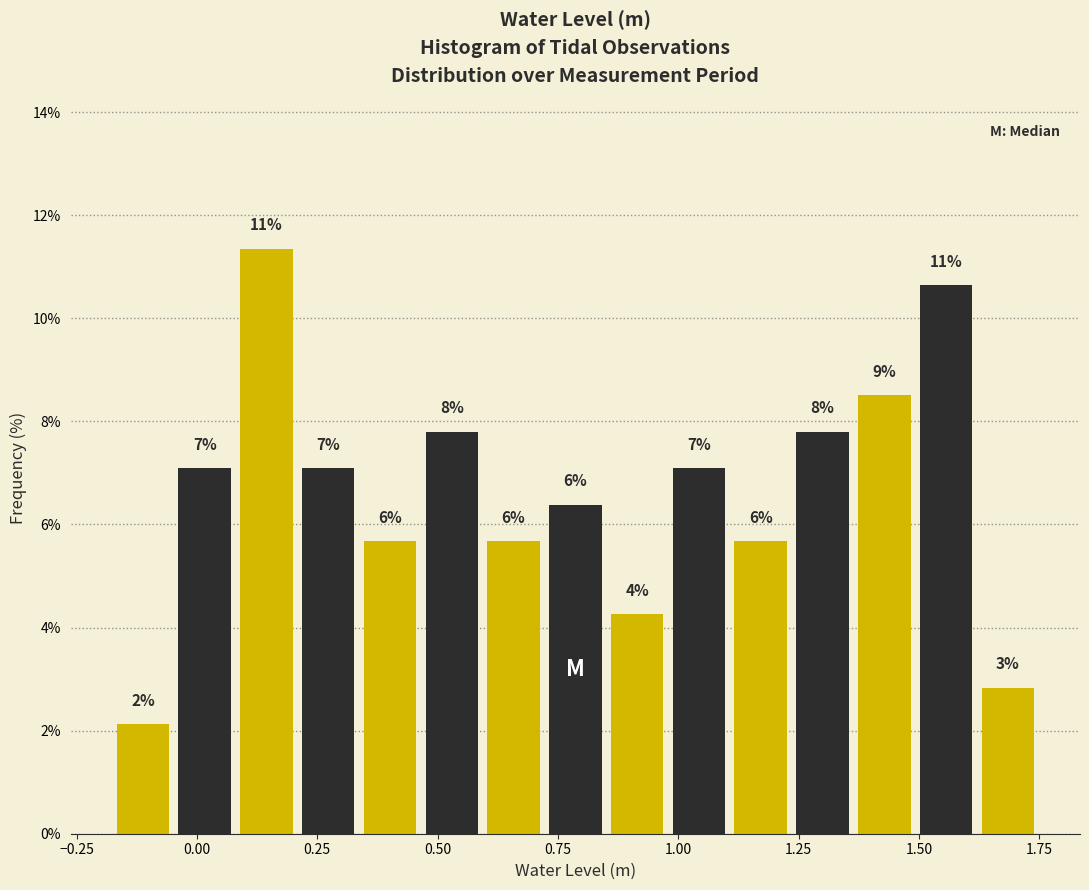

Read against the x-axis, roughly where is the centre of the tallest bar?

0.15